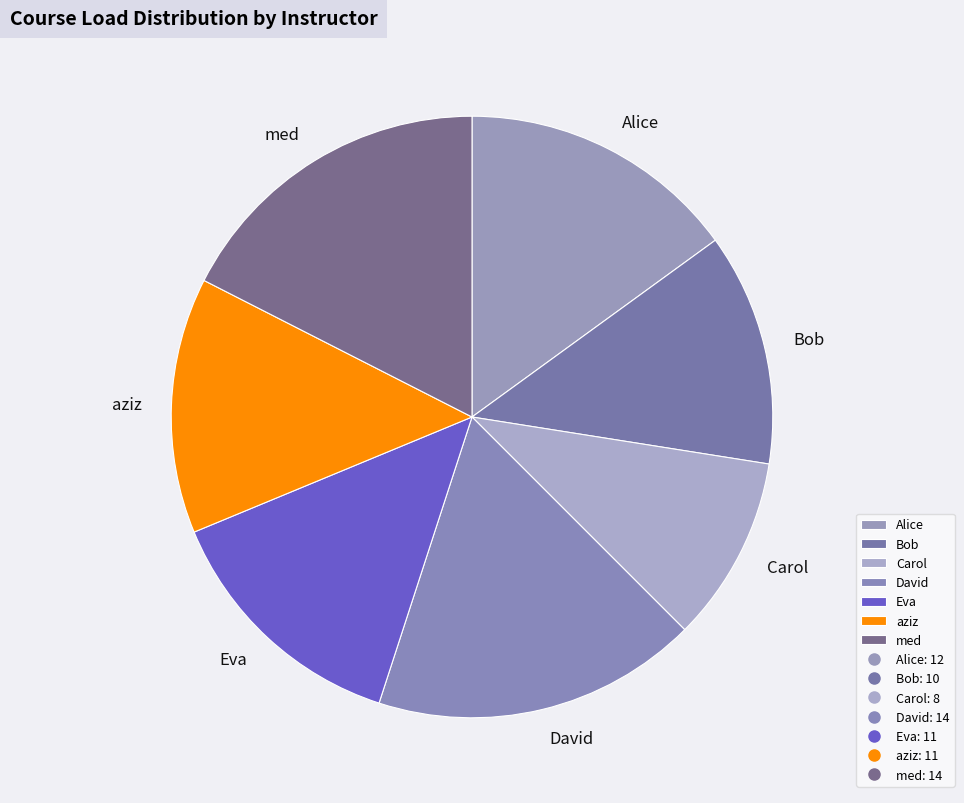

What is the smallest slice in the pie chart?

Carol